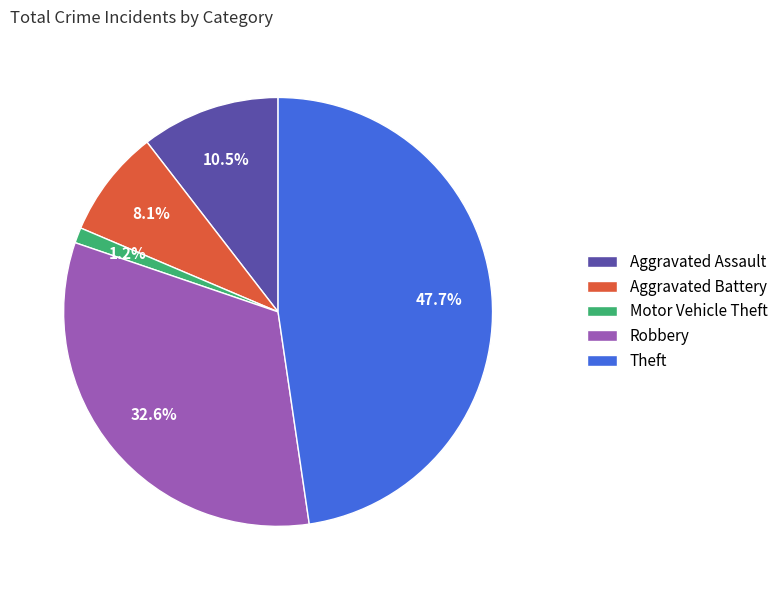

Which has a higher value, Motor Vehicle Theft or Robbery?

Robbery